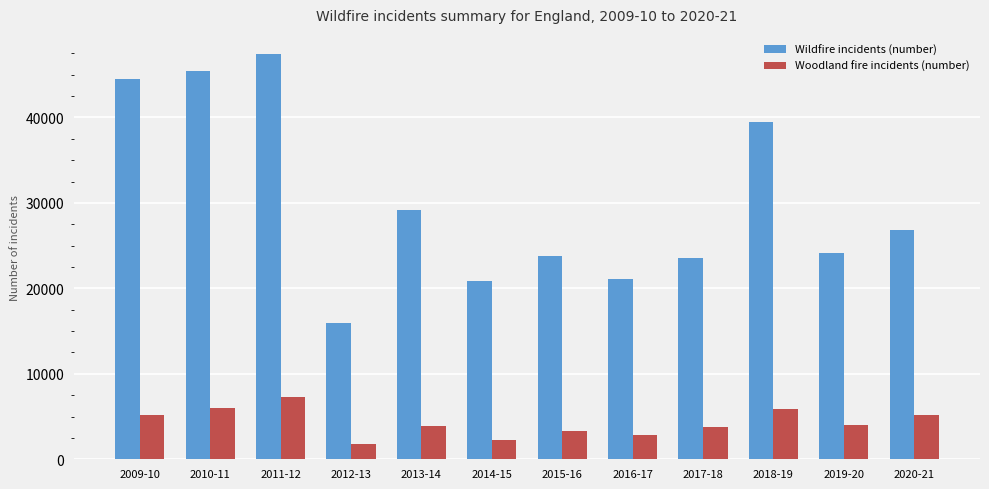

How many bars are there in total?

24